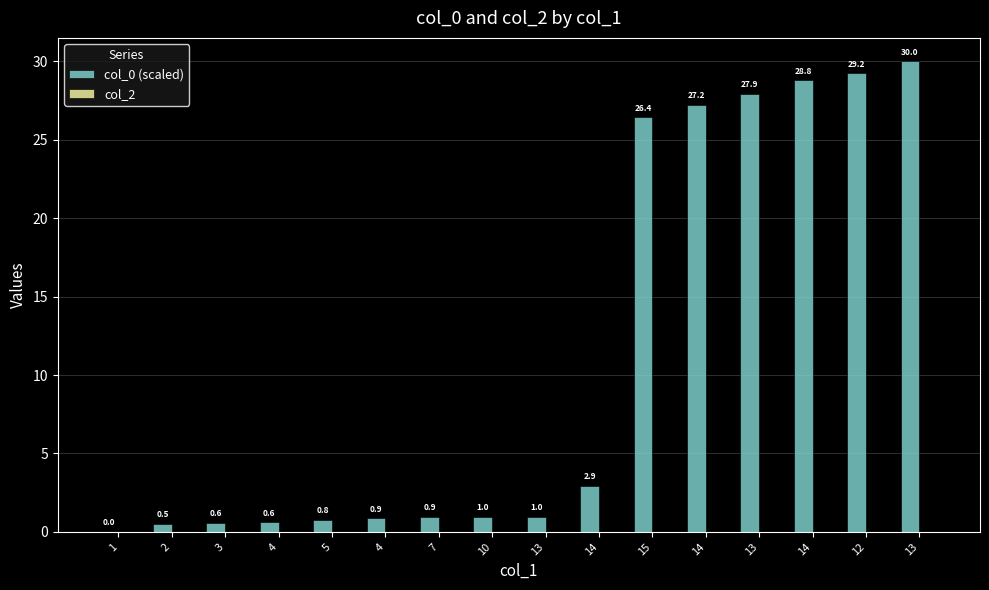

How many data points are above 0?

15